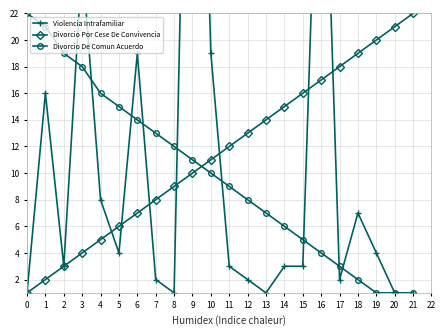

The Divorcio Por Cese De Convivencia series shows 17 at 16. True or false?

True